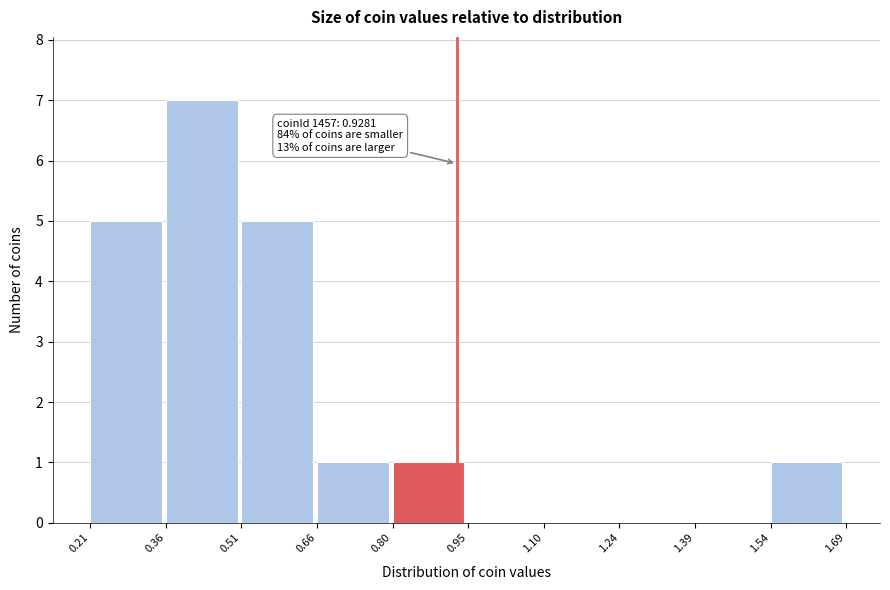

Over which range of the x-axis is the bar tallest?

0.36 to 0.51